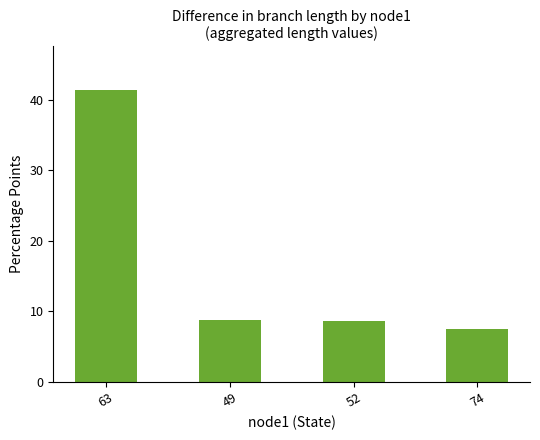

Which label corresponds to the largest value in the chart?

63